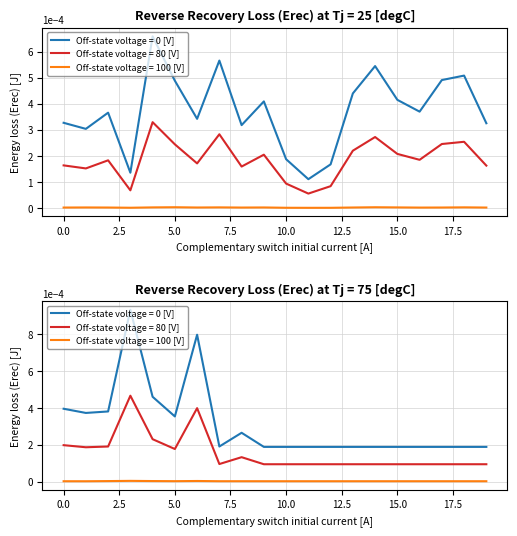

The value of col_1 at 15.0 is 0.0. True or false?

True